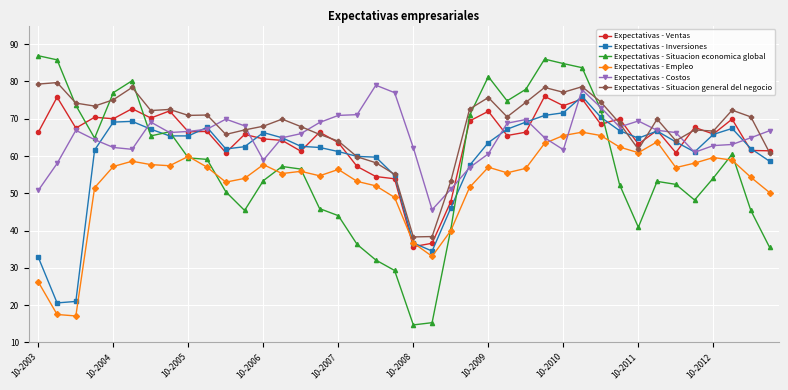

True or false: Expectativas - Empleo has more than 2 interior local peaks.

True